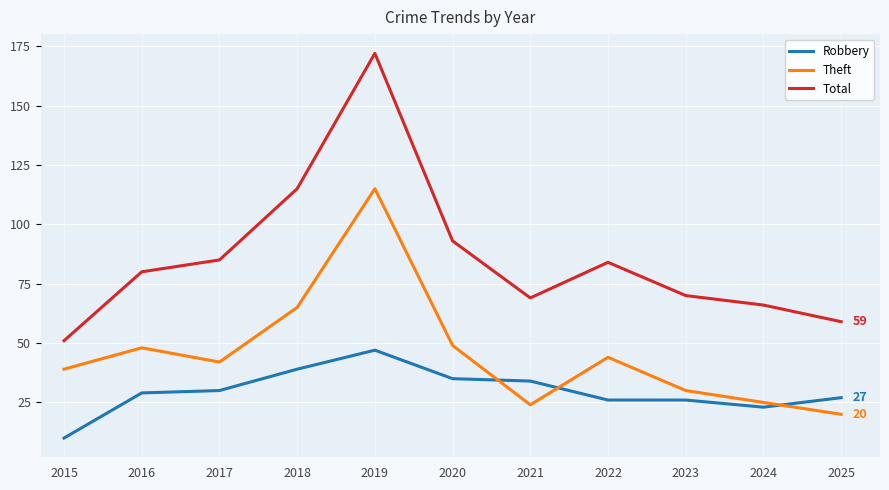

How many data points does each series have?

11